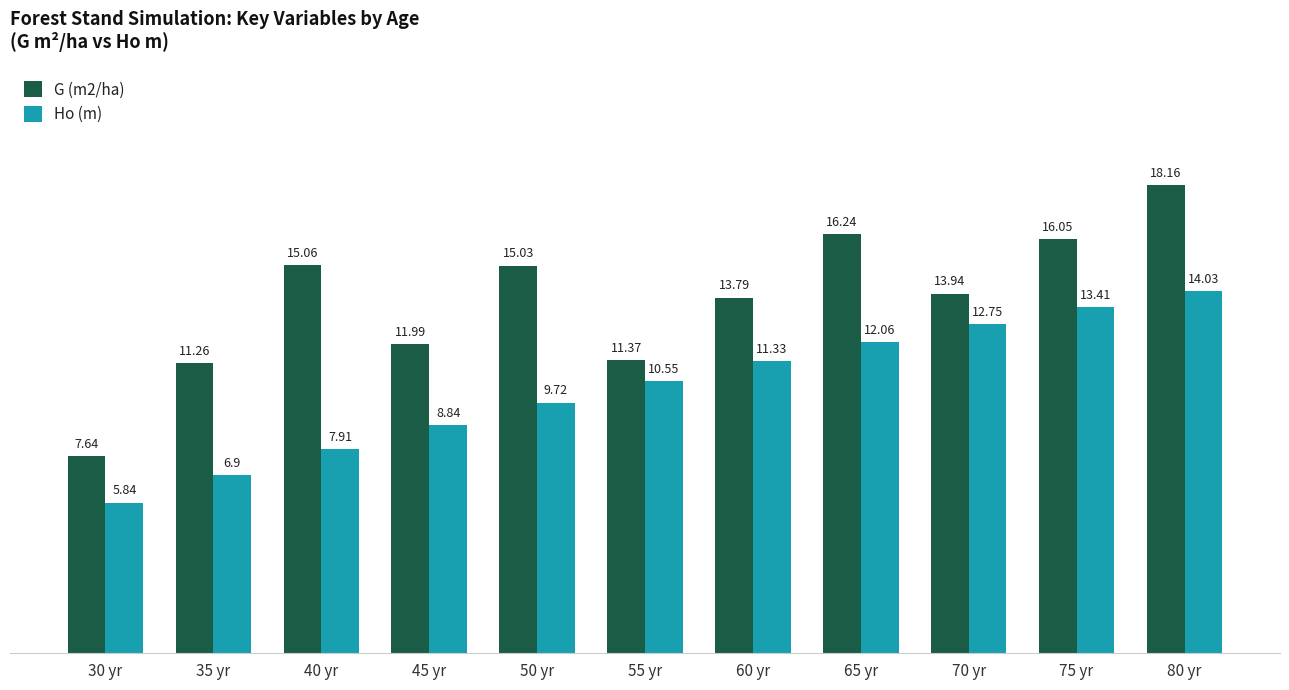

How many series are shown in this chart?

2